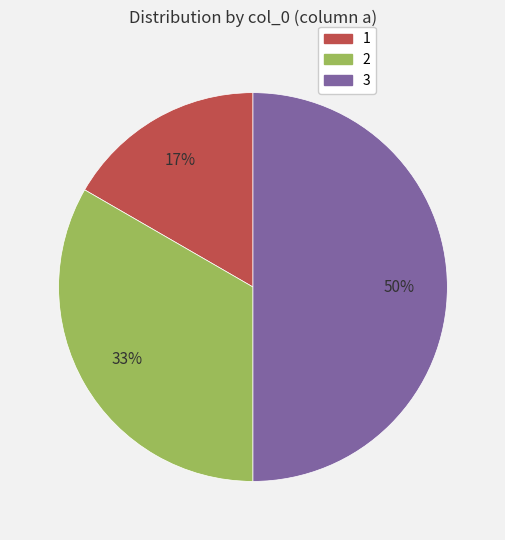

To the nearest percent, what is the difference between the largest and smallest slice percentages?

33%